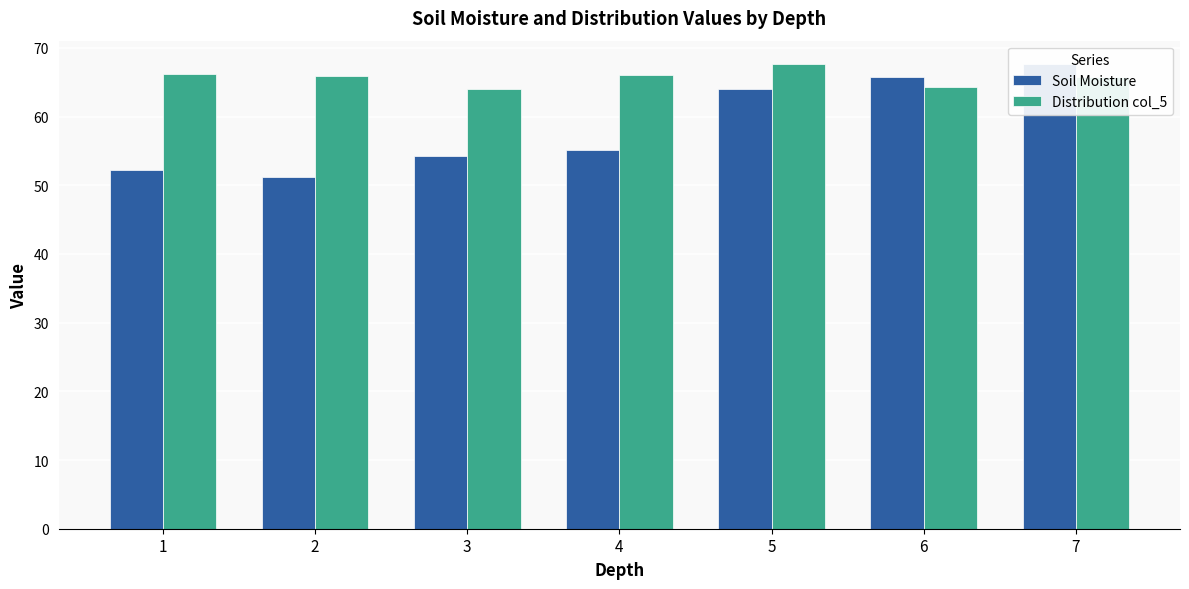

True or false: Distribution col_5 has a value of 64.4 at 6.

True